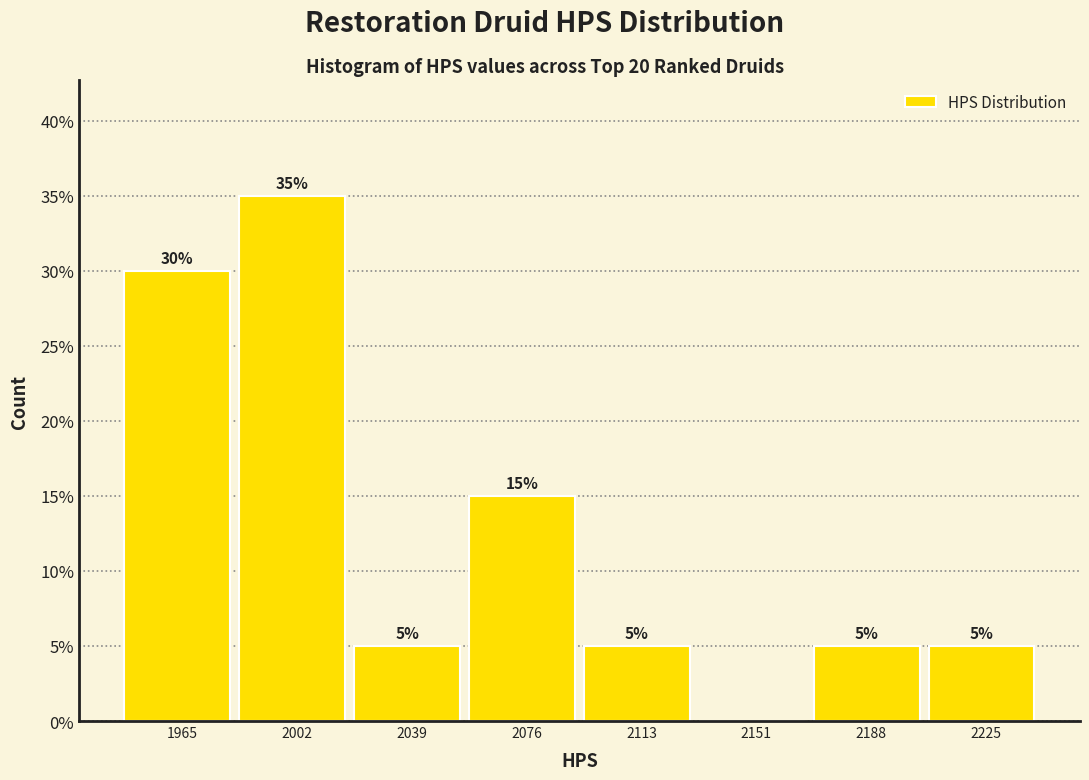

Which range on the x-axis has the tallest bar?

1985 to 2020